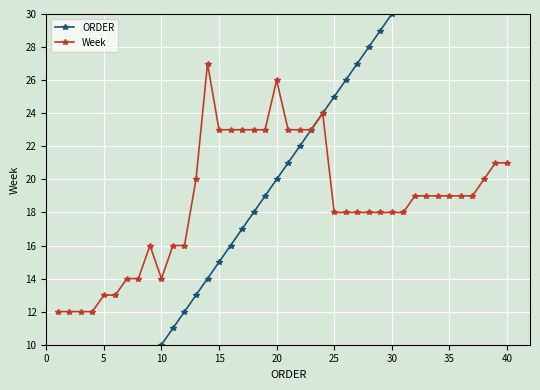

How many data points does each series have?

40